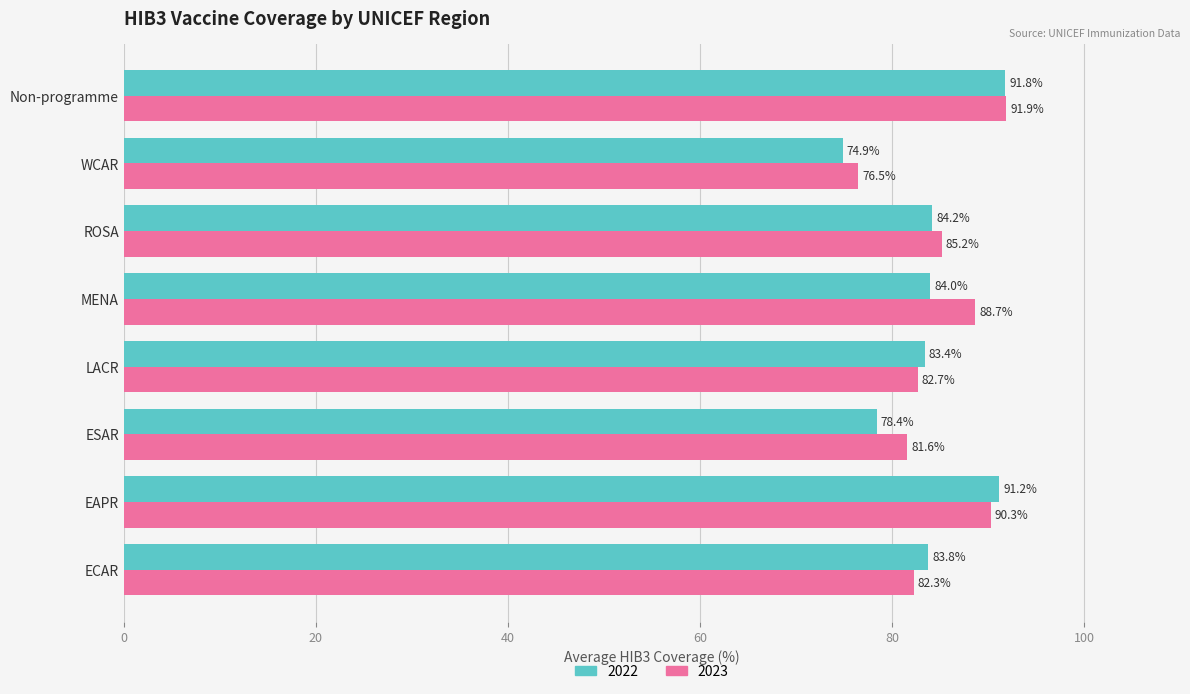

What value does the 2022 series have at EAPR?

91.2